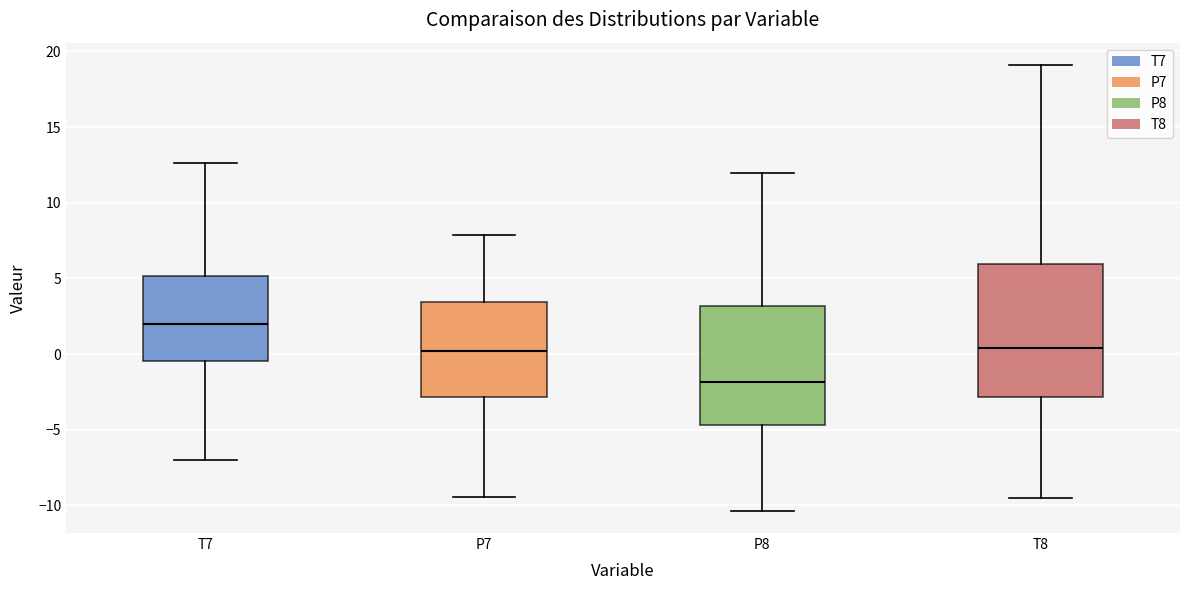

Which box's median line is the lowest?

P8